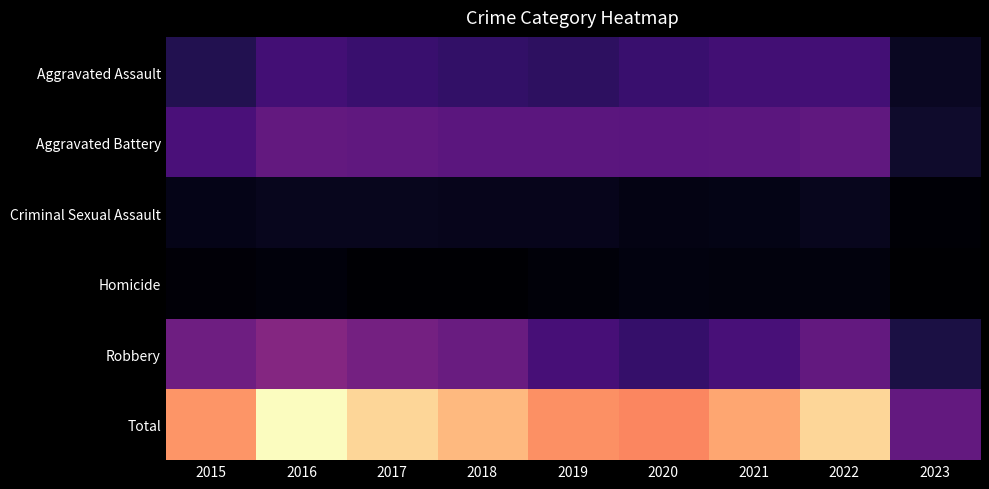

Between 2022 and 2019, which is larger?

2022